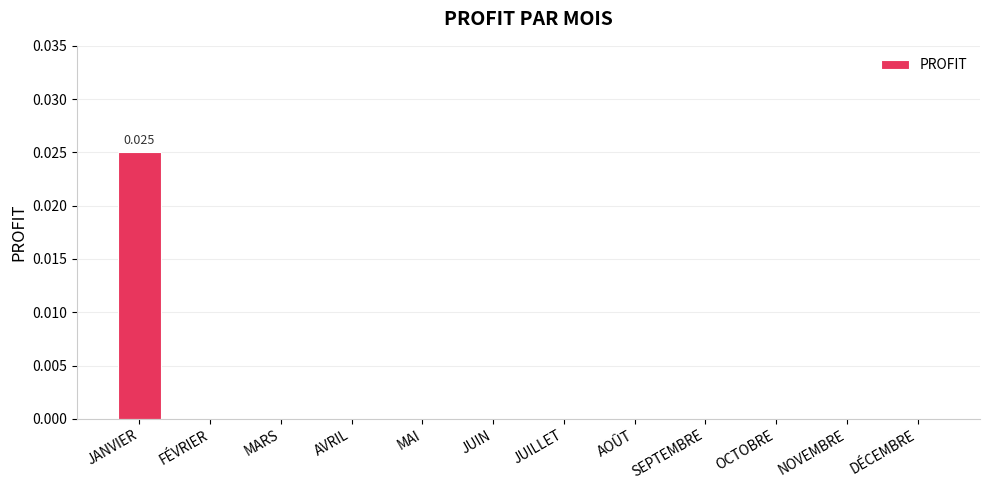

Rank the categories by value from lowest to highest.

FÉVRIER, MARS, AVRIL, MAI, JUIN, JUILLET, AOÛT, SEPTEMBRE, OCTOBRE, NOVEMBRE, DÉCEMBRE, JANVIER